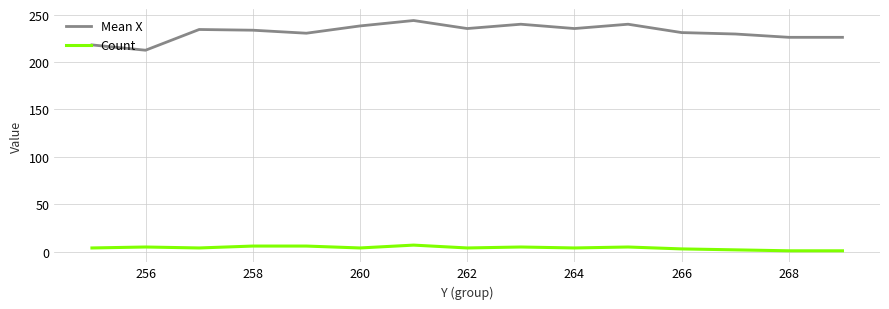

True or false: Mean X and Count intersect in this chart.

False